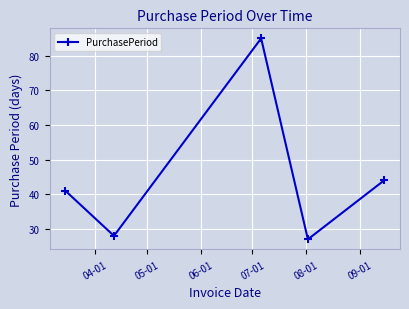

True or false: there are more than 2 points higher than both neighbors.

False